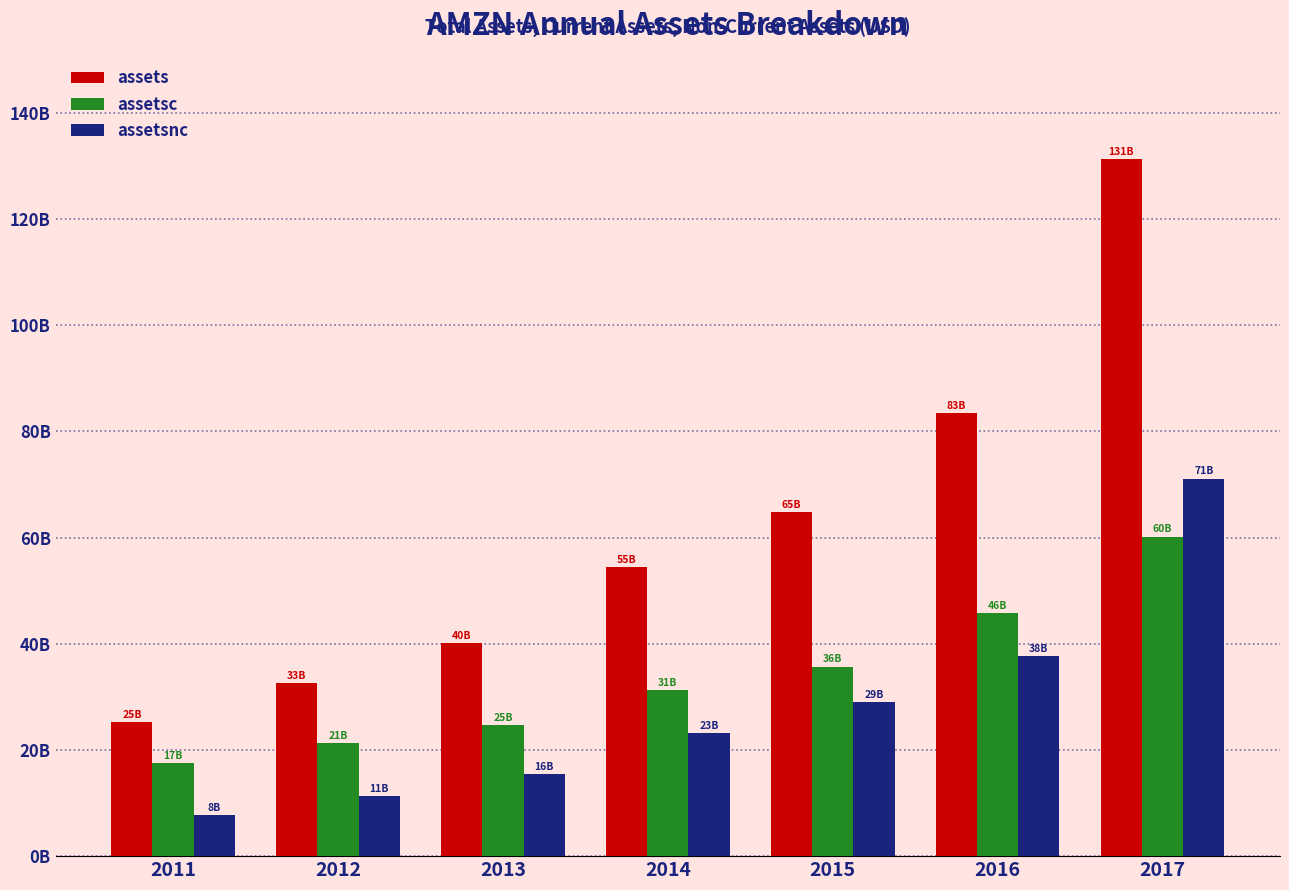

What is the highest value of the assetsnc series?

71.1